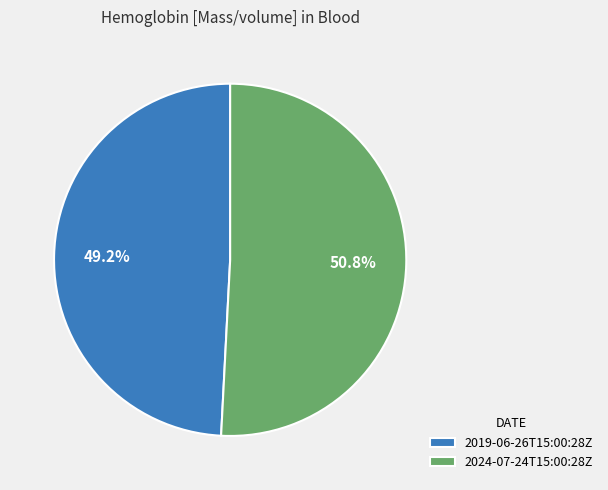

How many segments does this pie chart have?

2